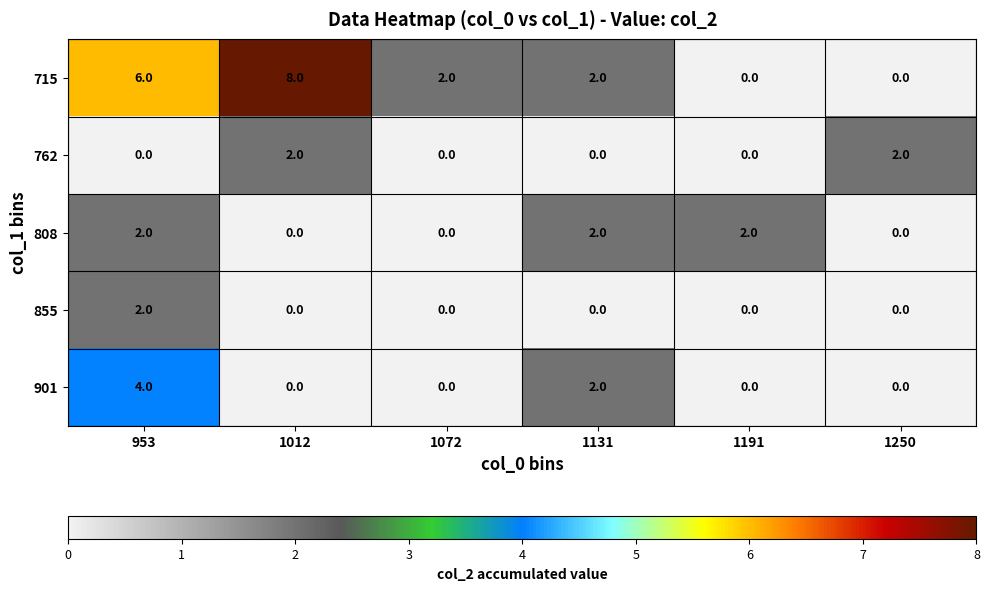

Reading right to left, list all the values displayed in this chart.

715: 0	0	2	2	8	6
762: 2	0	0	0	2	0
808: 0	2	2	0	0	2
855: 0	0	0	0	0	2
901: 0	0	2	0	0	4